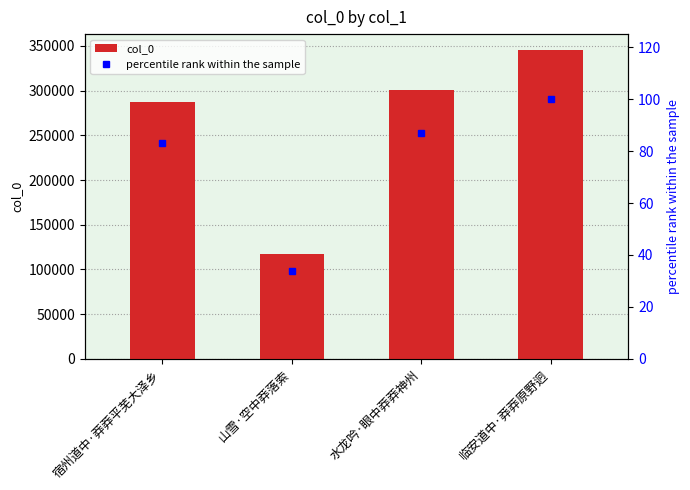

Rank the series by their maximum value, from highest to lowest.

col_0, percentile rank within the sample